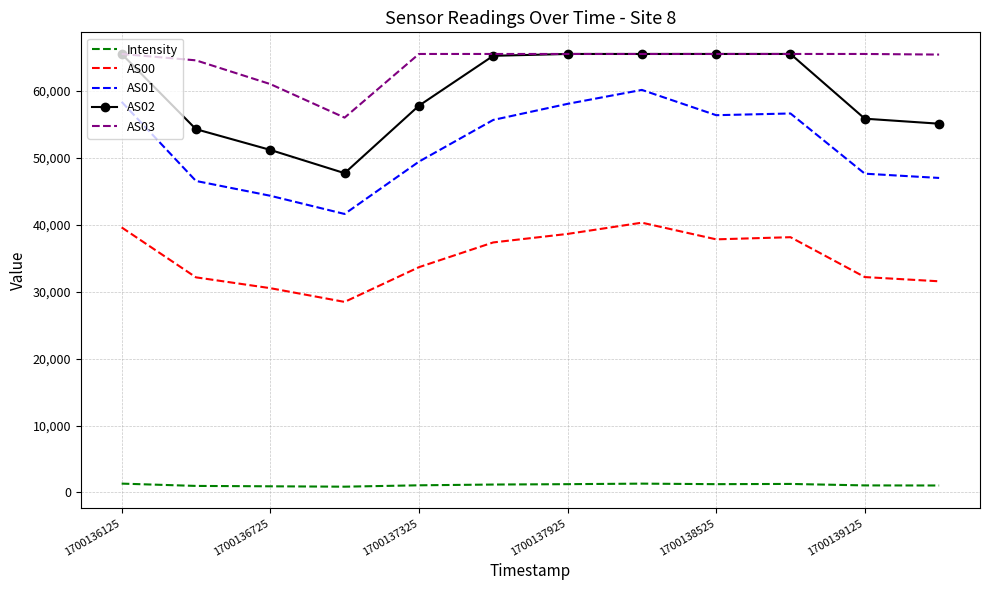

Which series has the largest total across all categories?

AS03